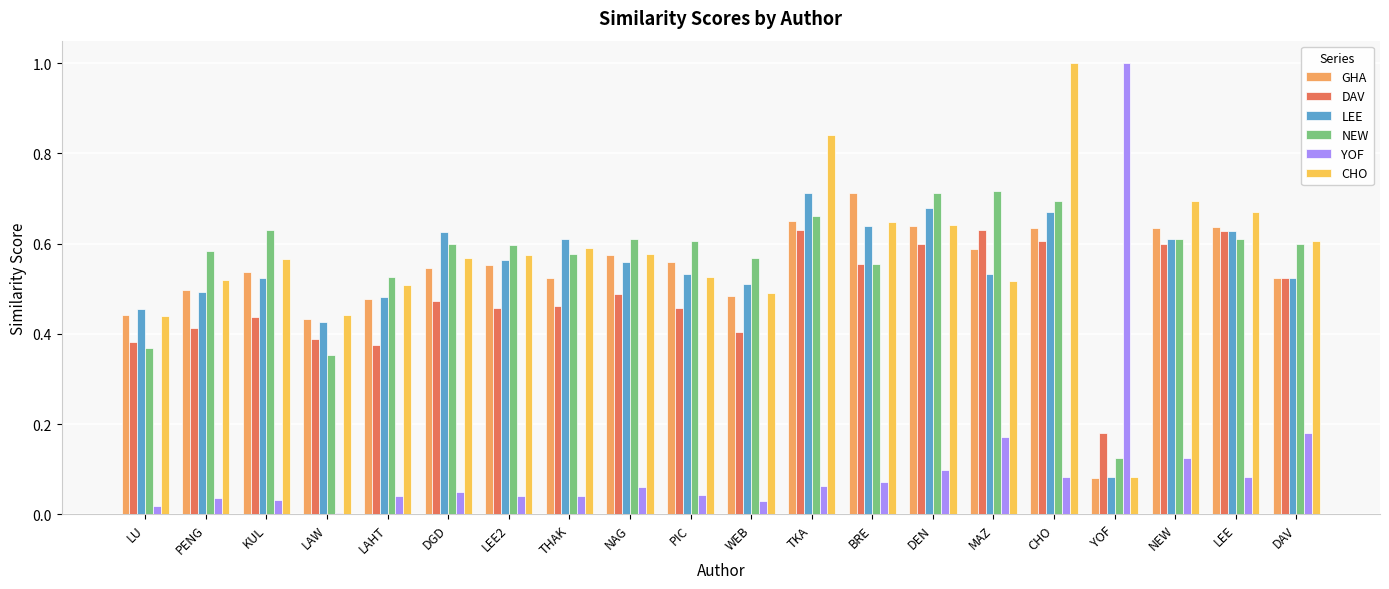

Between DGD and NAG, which series saw the biggest shift?

LEE